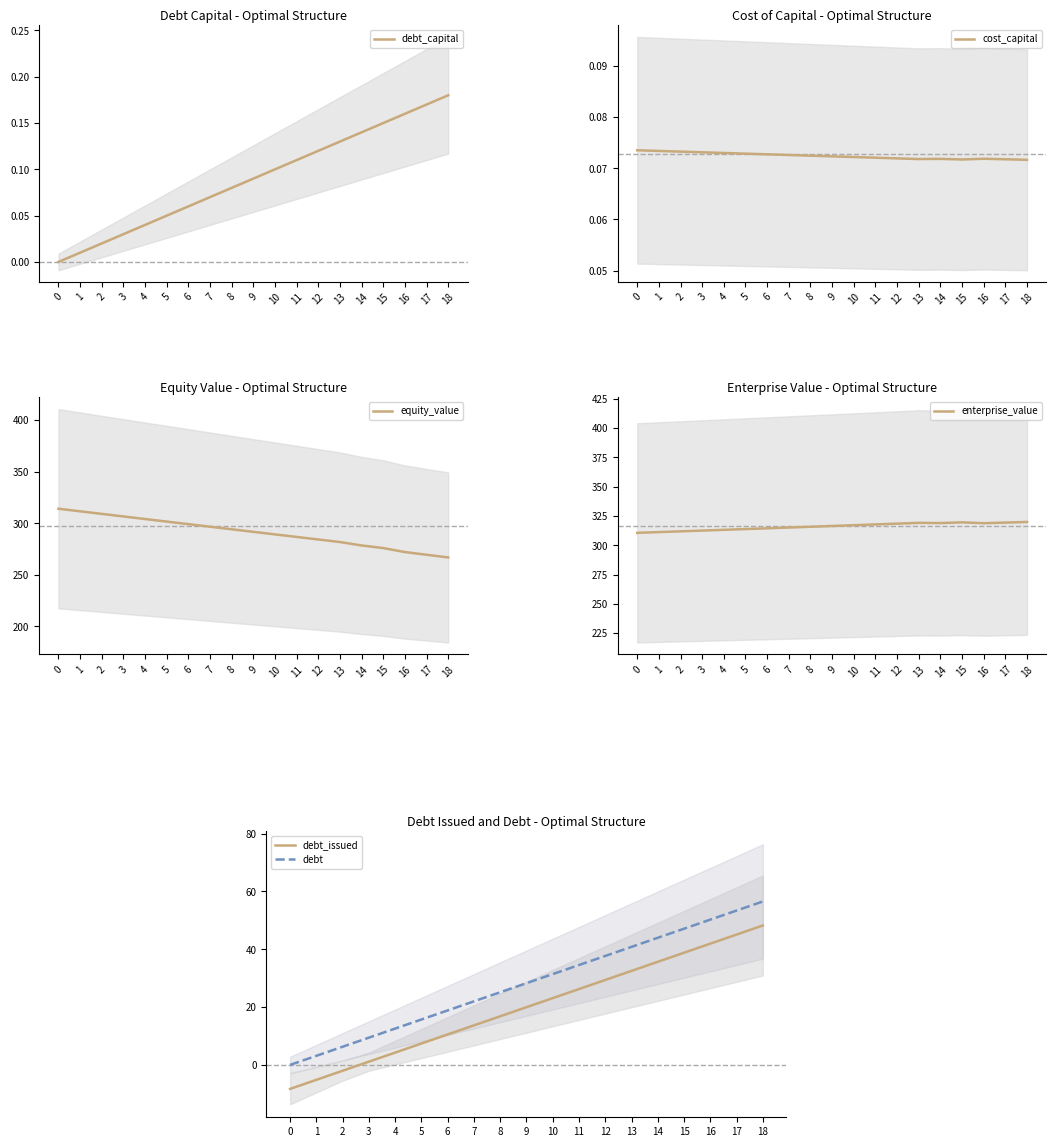

Is it true that debt_issued equals 7.4 at 5?

True